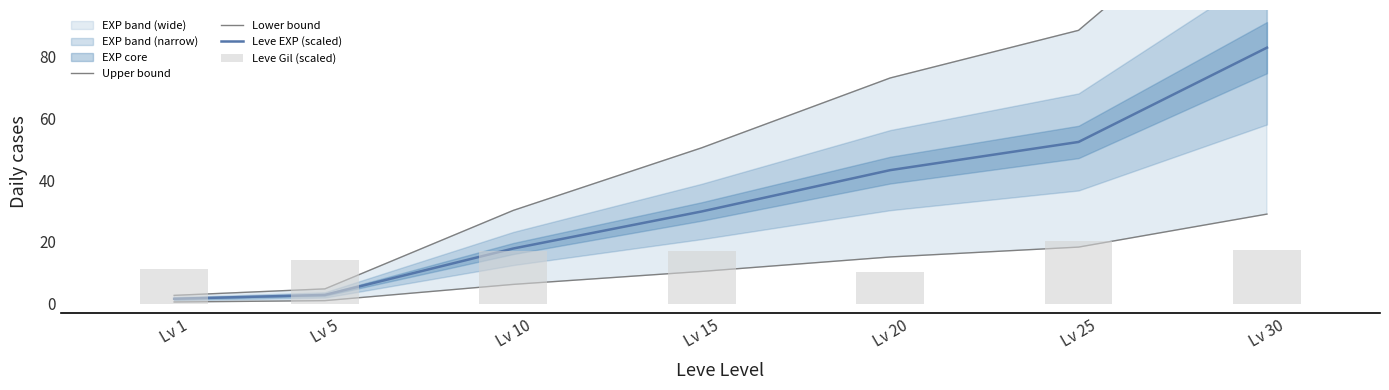

Which series has the widest spread of values?

Upper bound